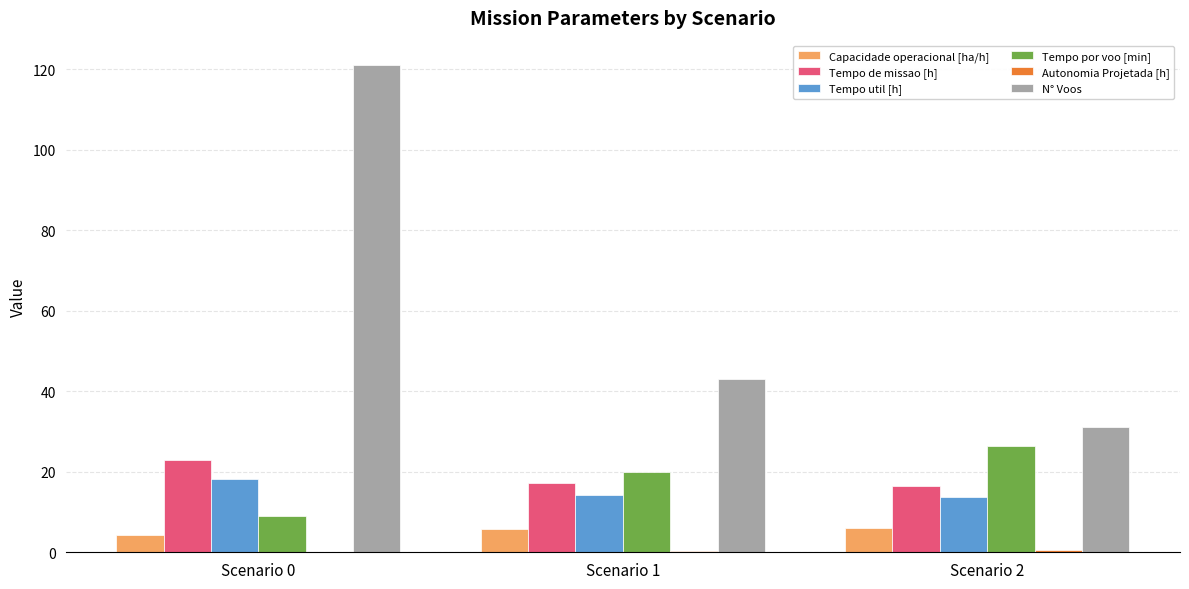

What is the sum of all Tempo por voo [min] values?

55.3